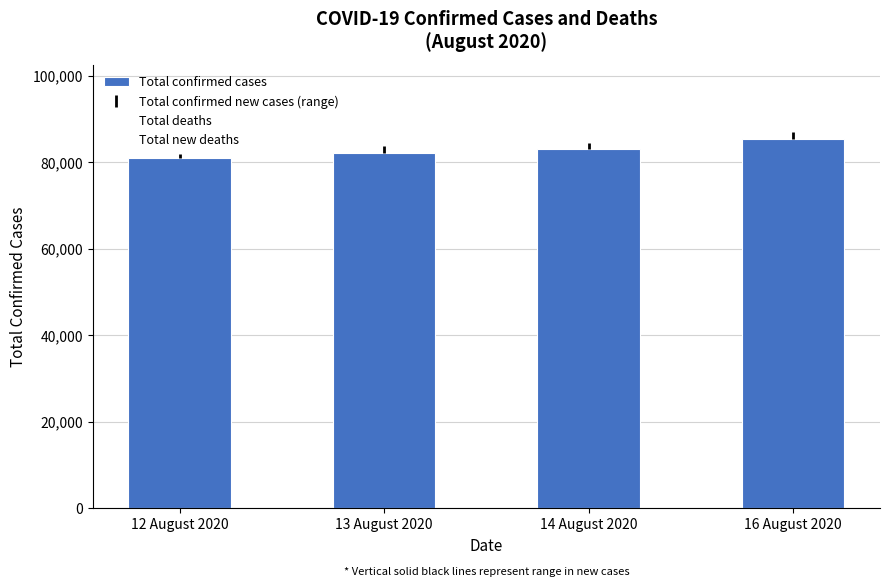

How many categories are shown in the chart?

4